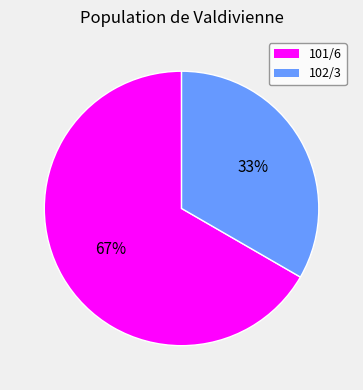

Approximately how many times larger is the value at 102/3 compared to 101/6?

0.5